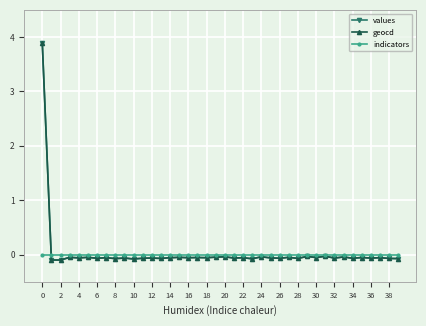

What is the highest value of the geocd series?

3.9